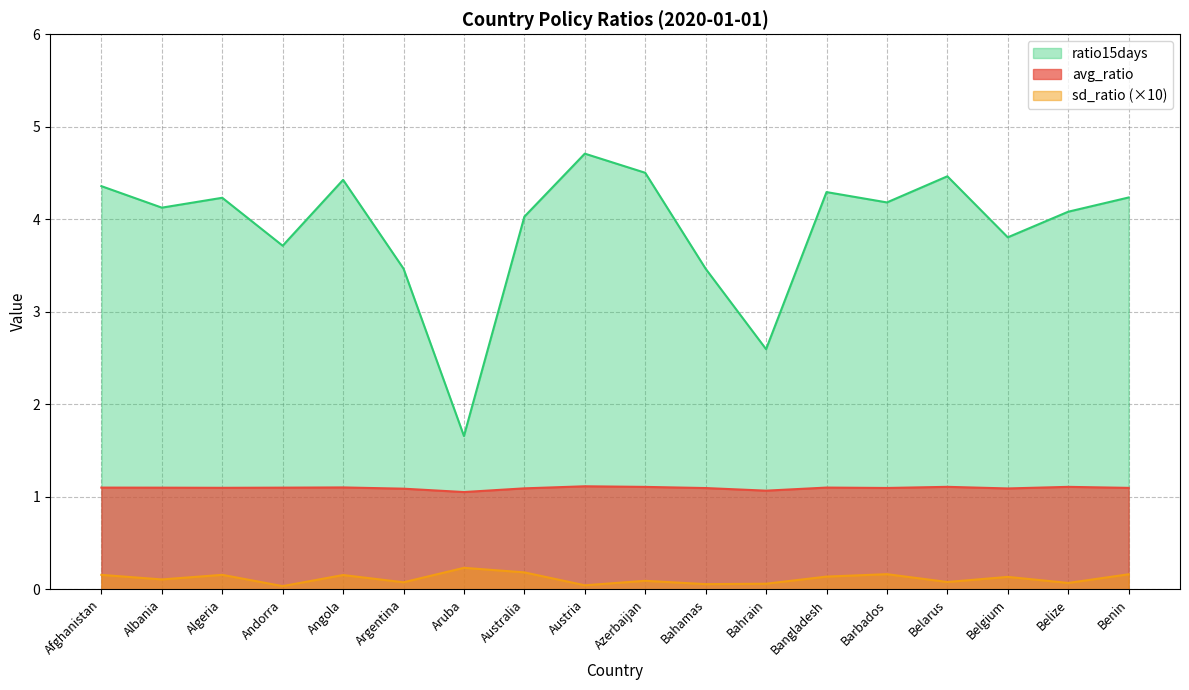

What is the highest value of the ratio15days series?

4.7